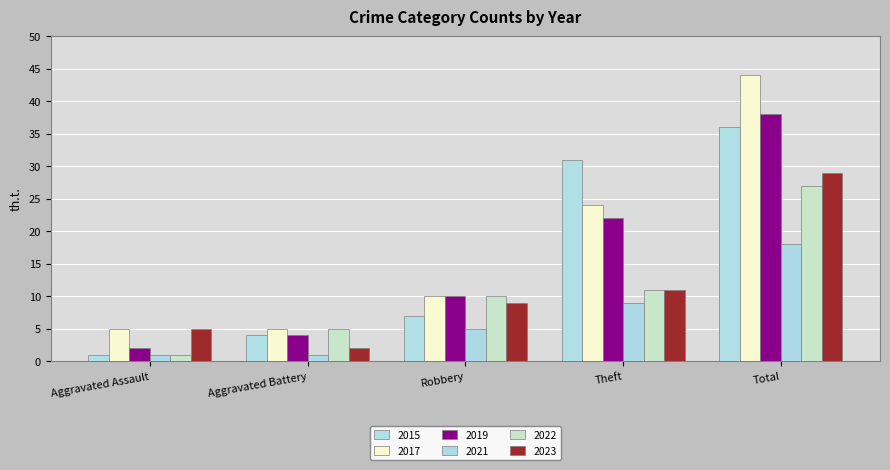

How many distinct data groups are displayed?

6